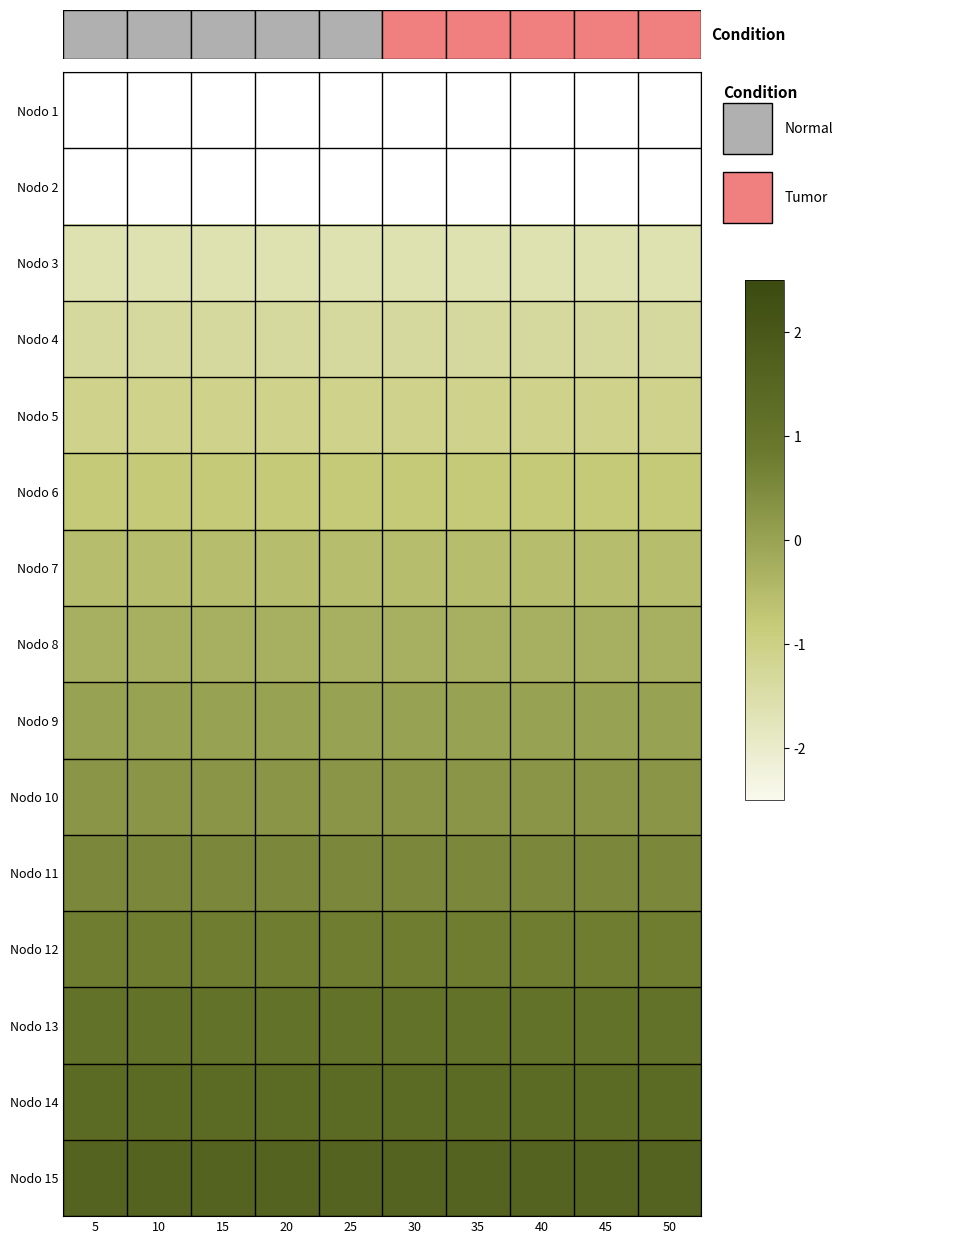

Where is Nodo 13 nearest to the value 1?

5